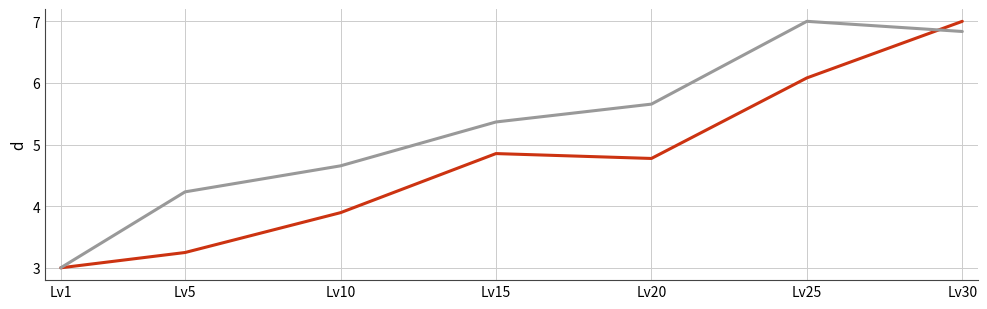

How many lines are shown in the chart?

2